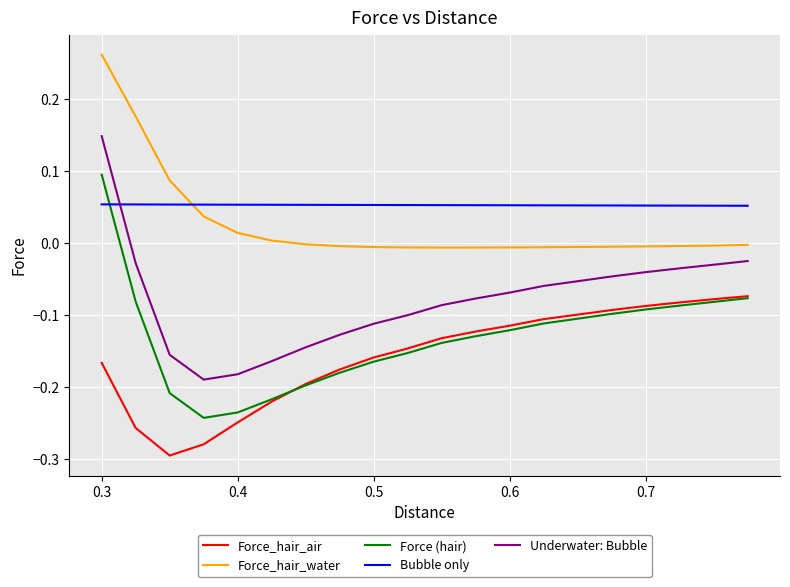

What is the sum of all Bubble only values?

1.1